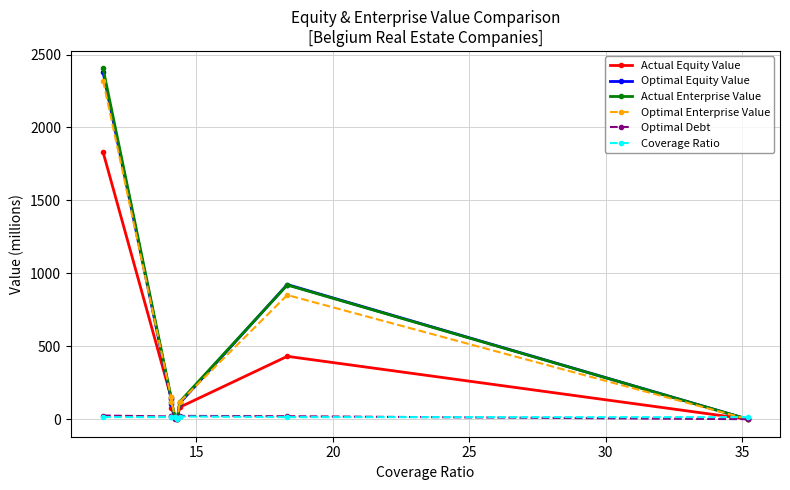

At how many categories does at least one series exceed 664?

2